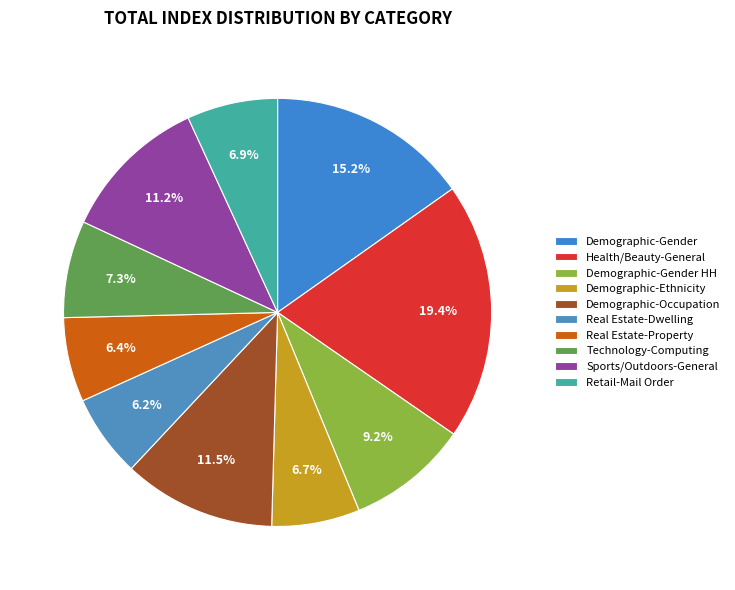

How many segments does this pie chart have?

10